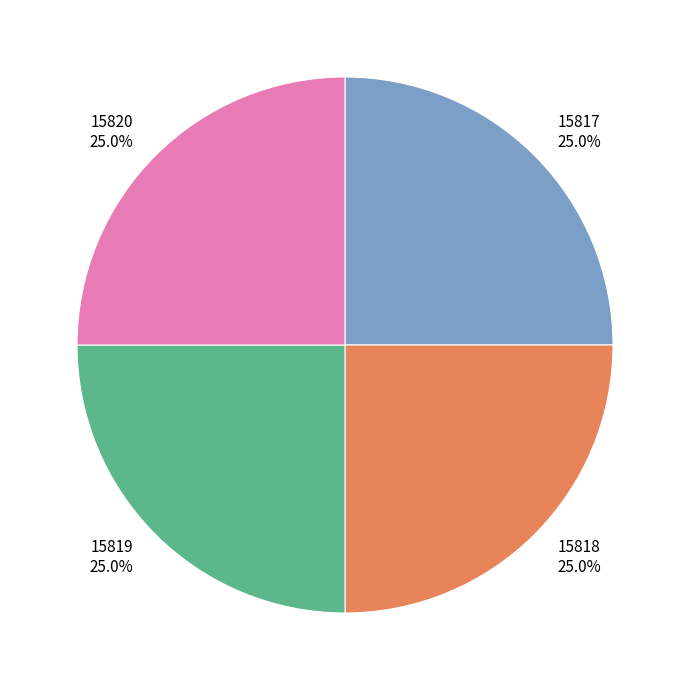

How many slices are in this pie chart?

4